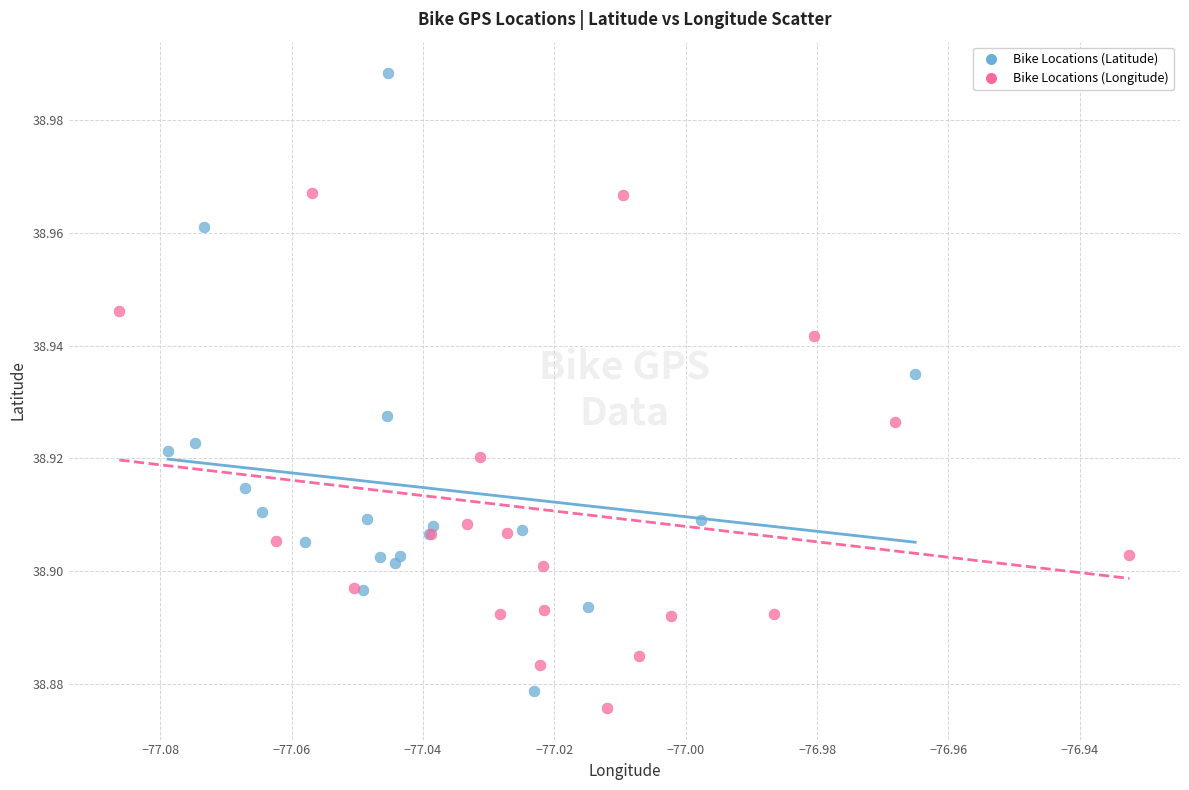

Which series contains the highest Y value?

Bike Locations (Latitude)